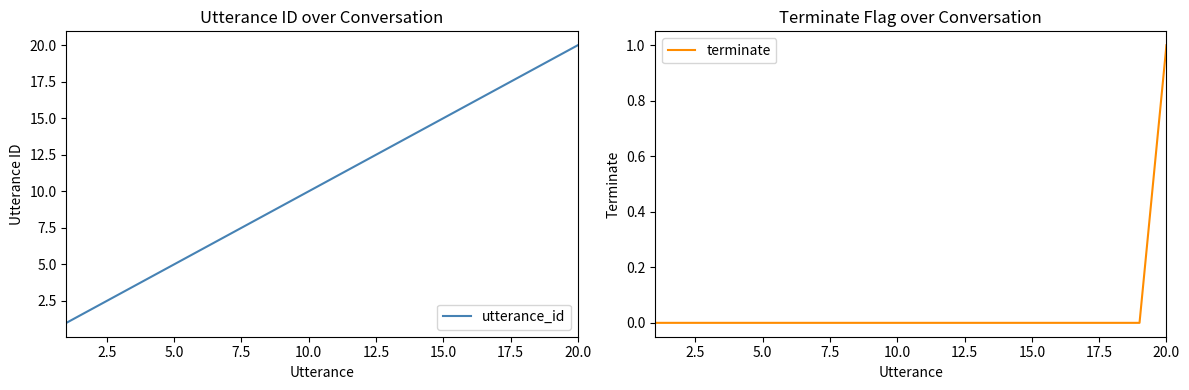

What is the maximum value for terminate?

1